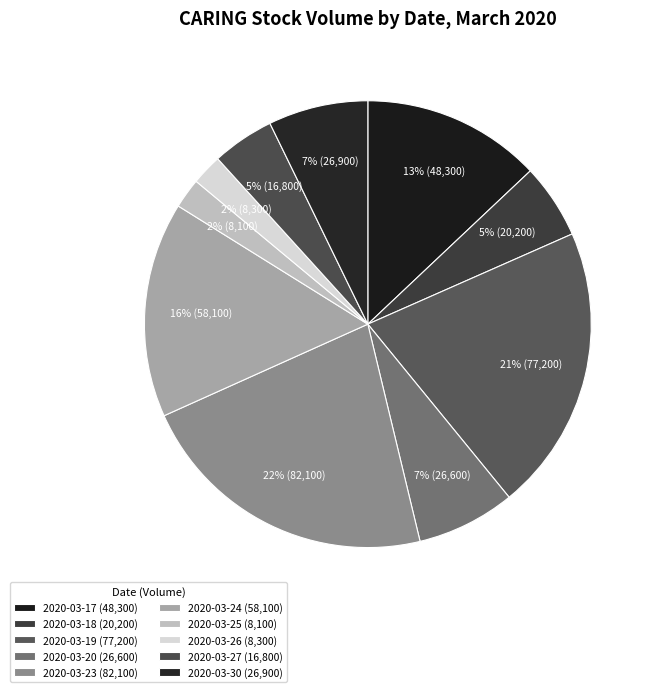

How many segments does this pie chart have?

10